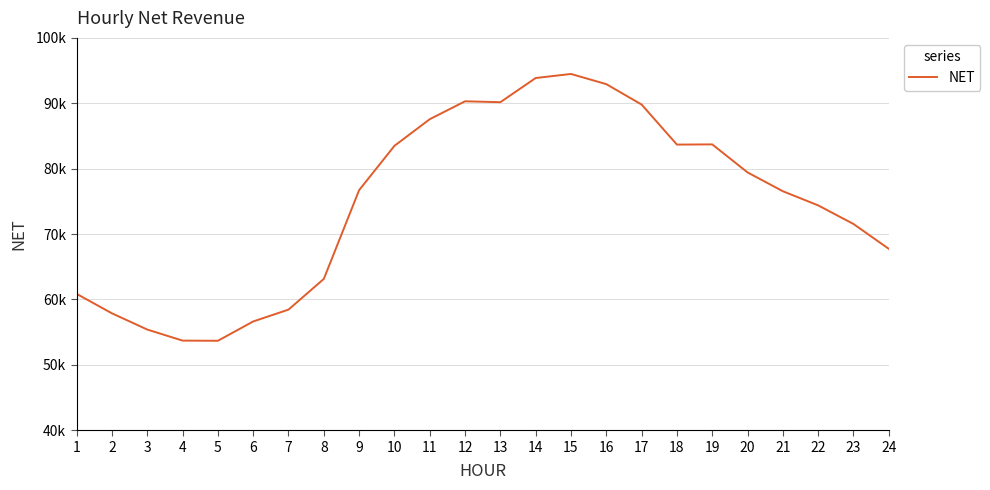

Does the chart have visible grid lines?

Yes